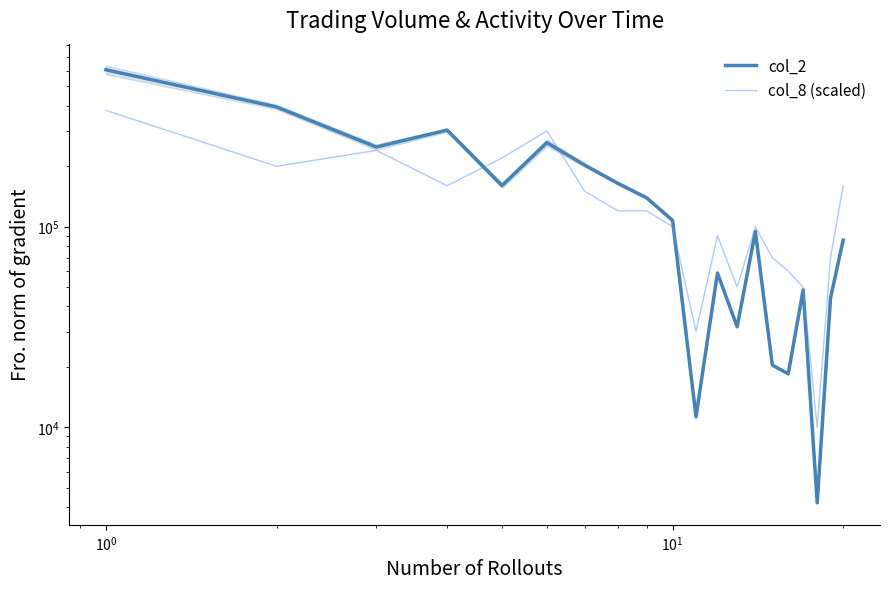

After their last crossing, which series has the higher values: col_8 (scaled) or col_2?

col_8 (scaled)